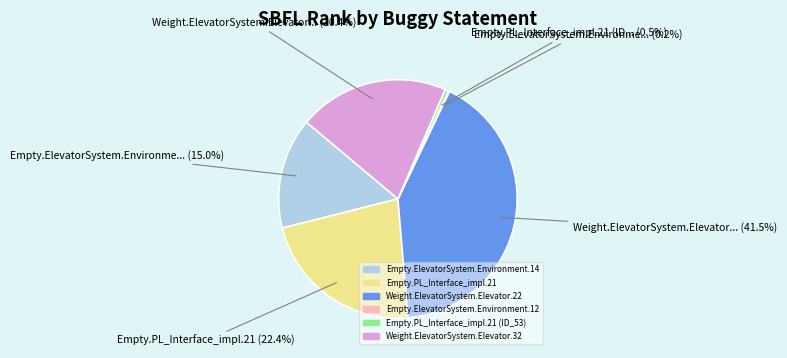

Does any single category account for the majority?

No